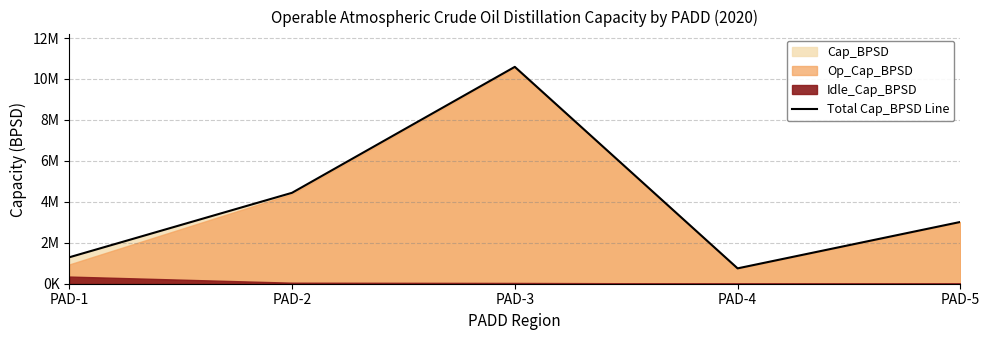

Where is the first local minimum?

PAD-4